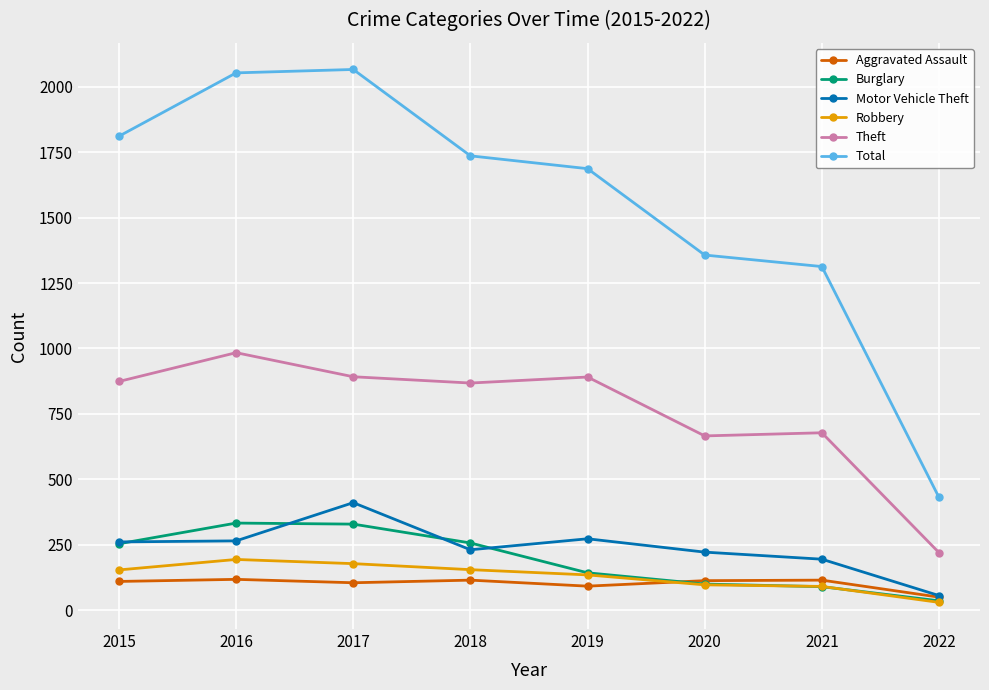

True or false: Total and Burglary cross at least once.

False